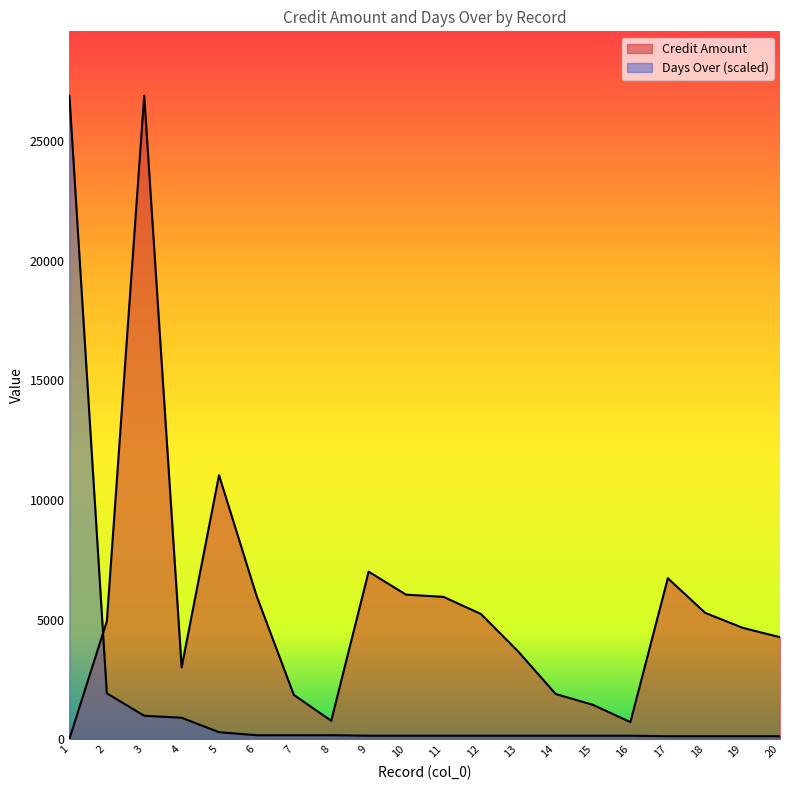

Rank the categories by Days Over value from lowest to highest.

17, 18, 19, 20, 9, 10, 11, 12, 13, 14, 15, 16, 6, 7, 8, 5, 4, 3, 2, 1